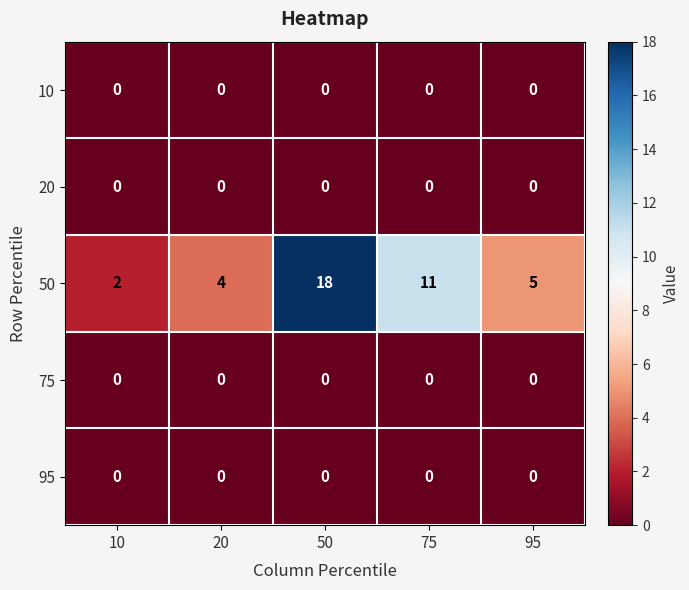

What is the difference between the maximum and minimum values in the 50 series?

16